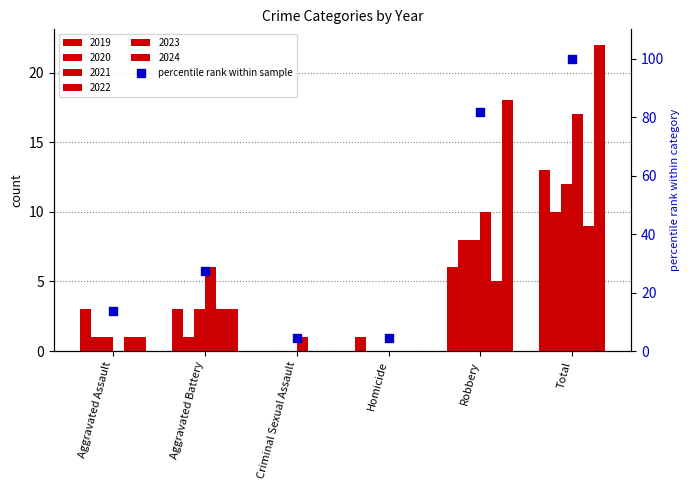

What is the ratio of the value at Criminal Sexual Assault to the value at Aggravated Battery?

0.2